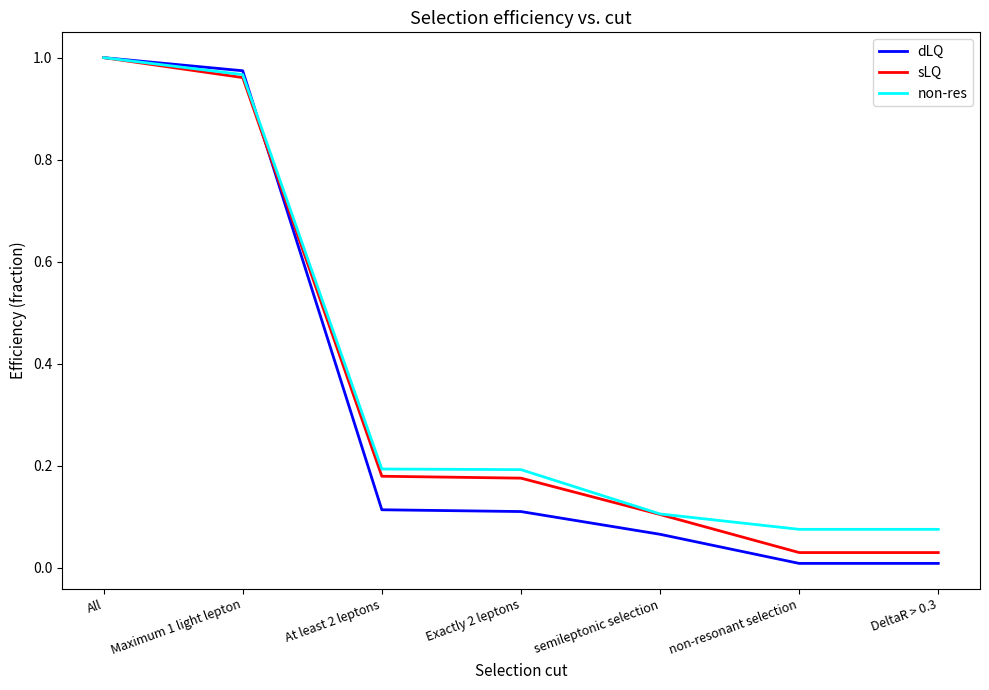

The value of dLQ at Exactly 2 leptons is 0.2. True or false?

False